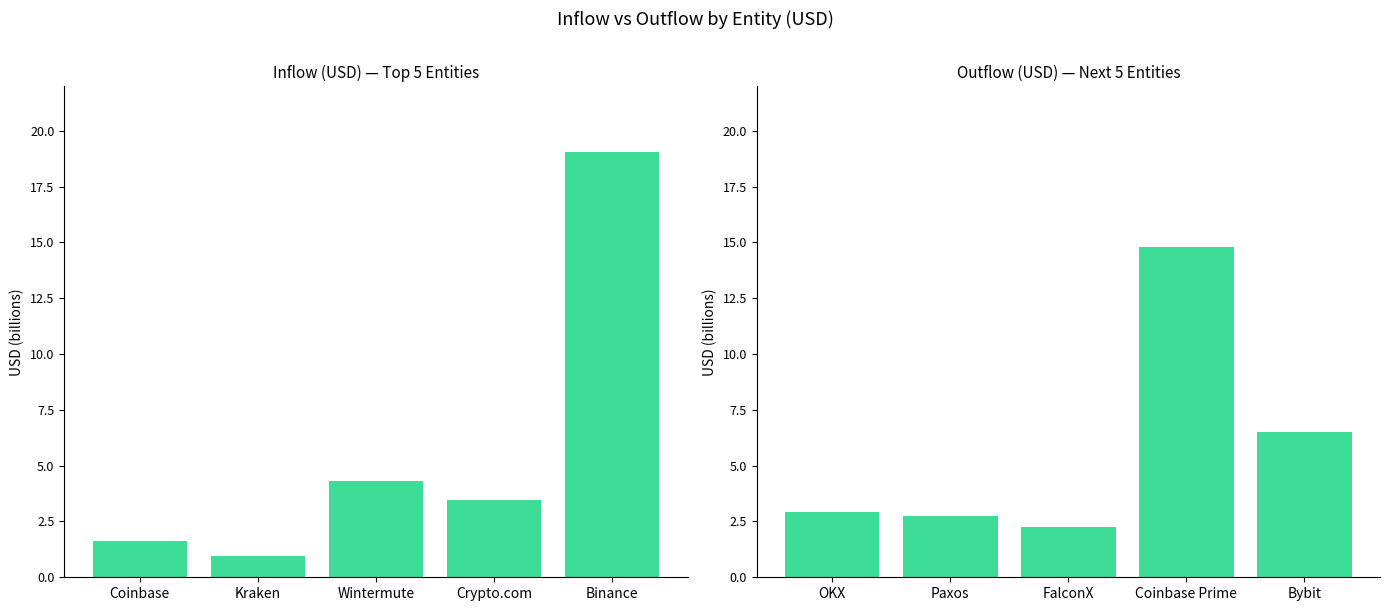

What is the sum of the inUSD values at Wintermute and Binance?

23.4